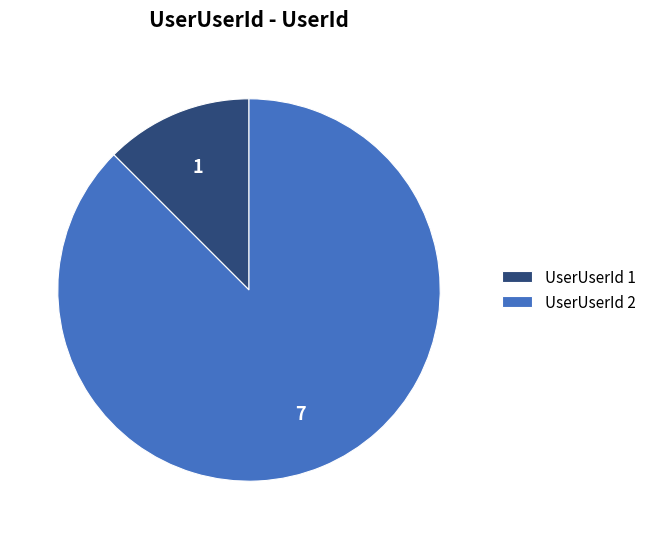

Which has a higher value, UserUserId 1 or UserUserId 2?

UserUserId 2